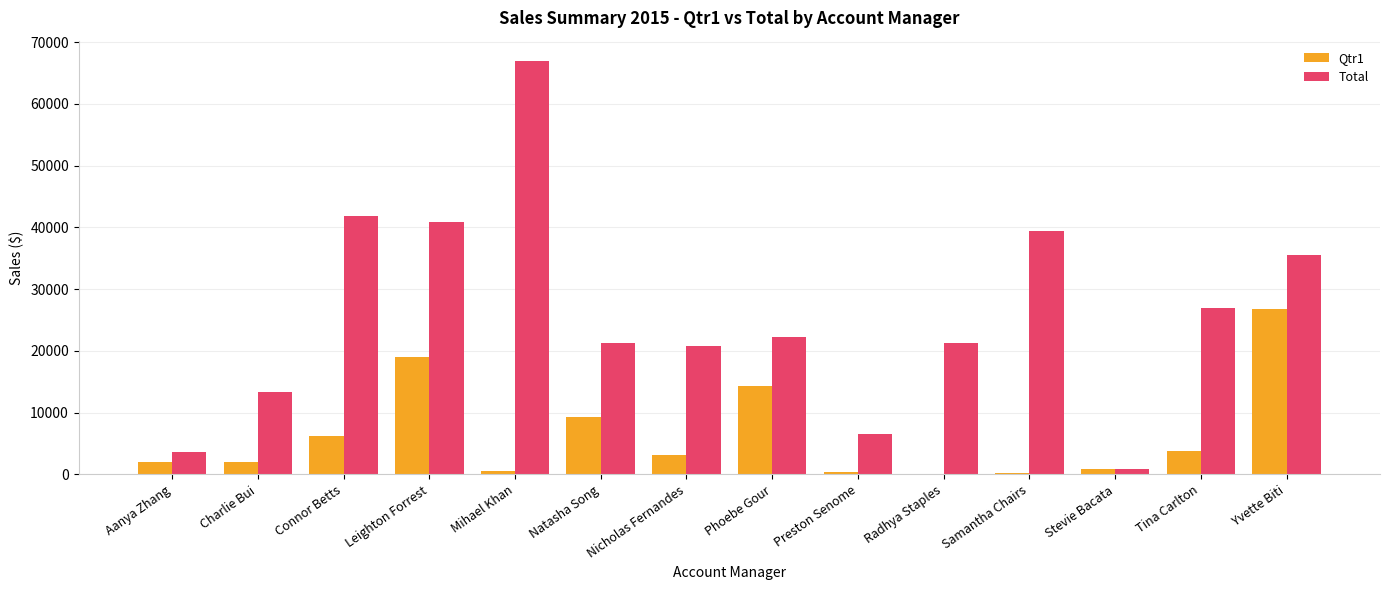

Between Aanya Zhang and Leighton Forrest, which series saw the biggest shift?

Total